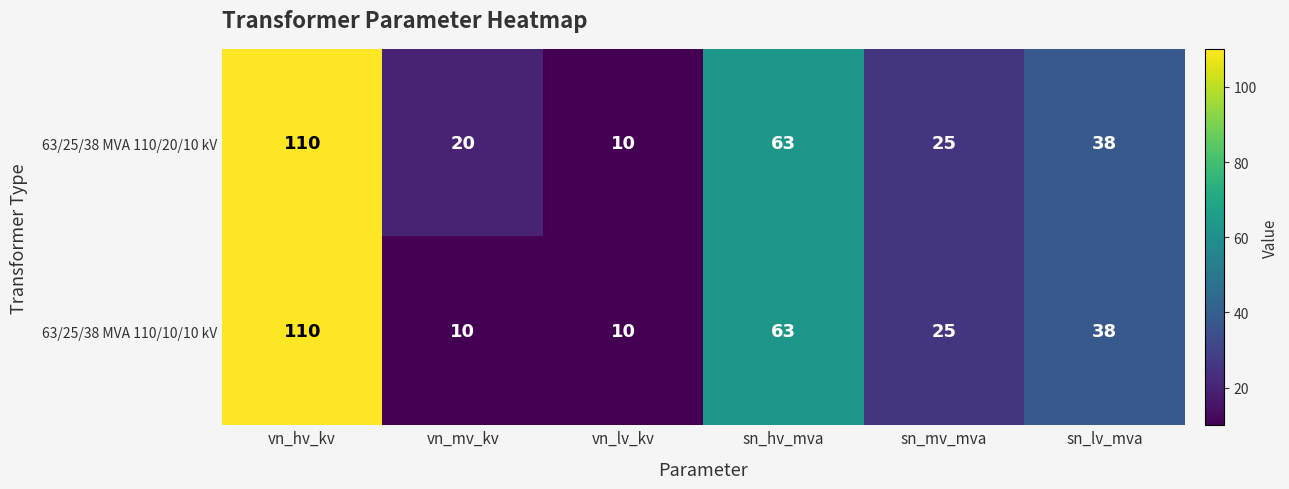

At which category does the chart reach its peak across all series?

vn_hv_kv